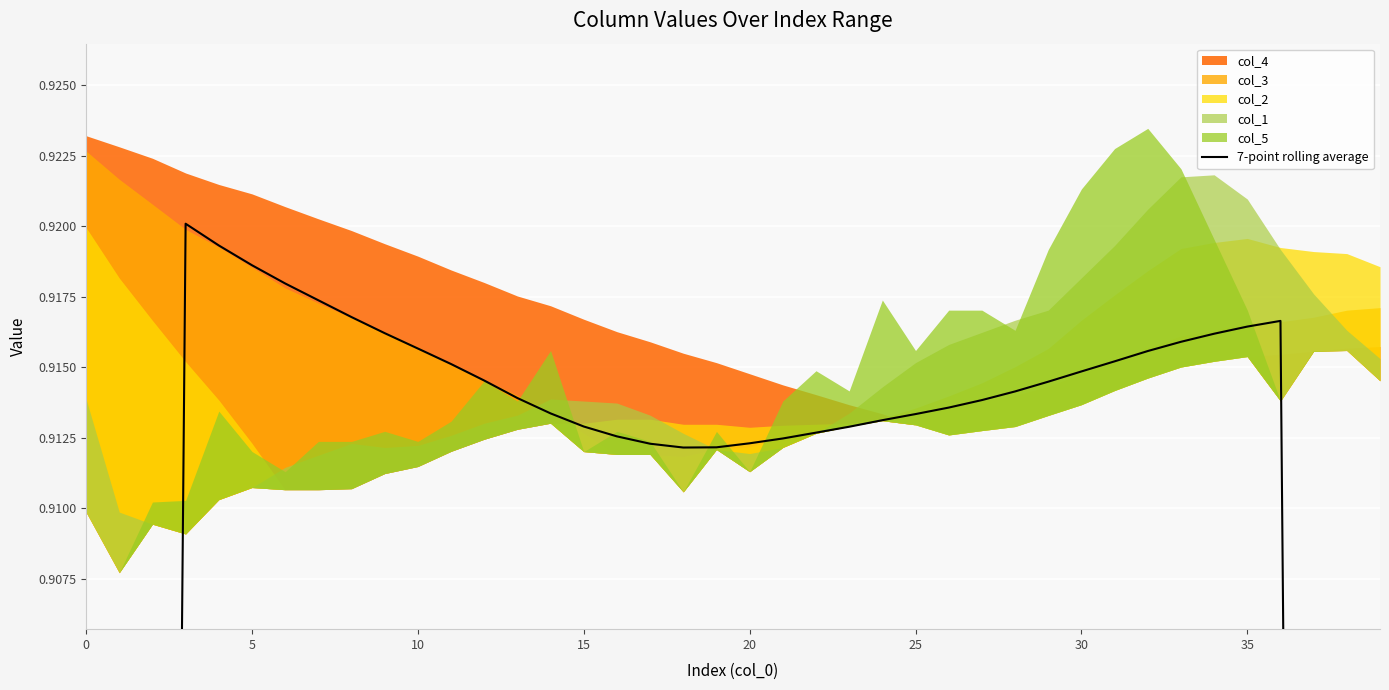

What is the average value?

0.9